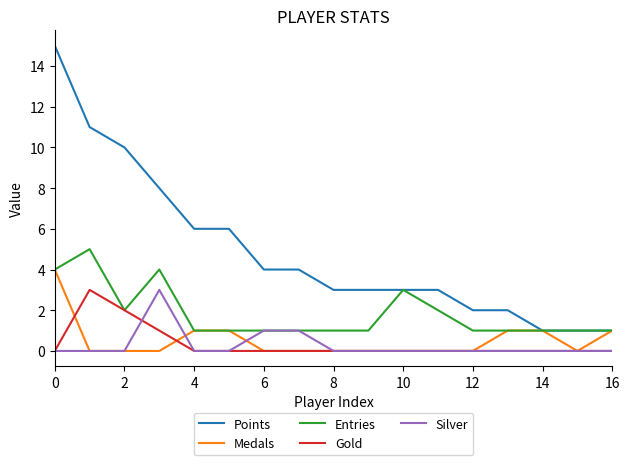

What is the maximum value for Entries?

5